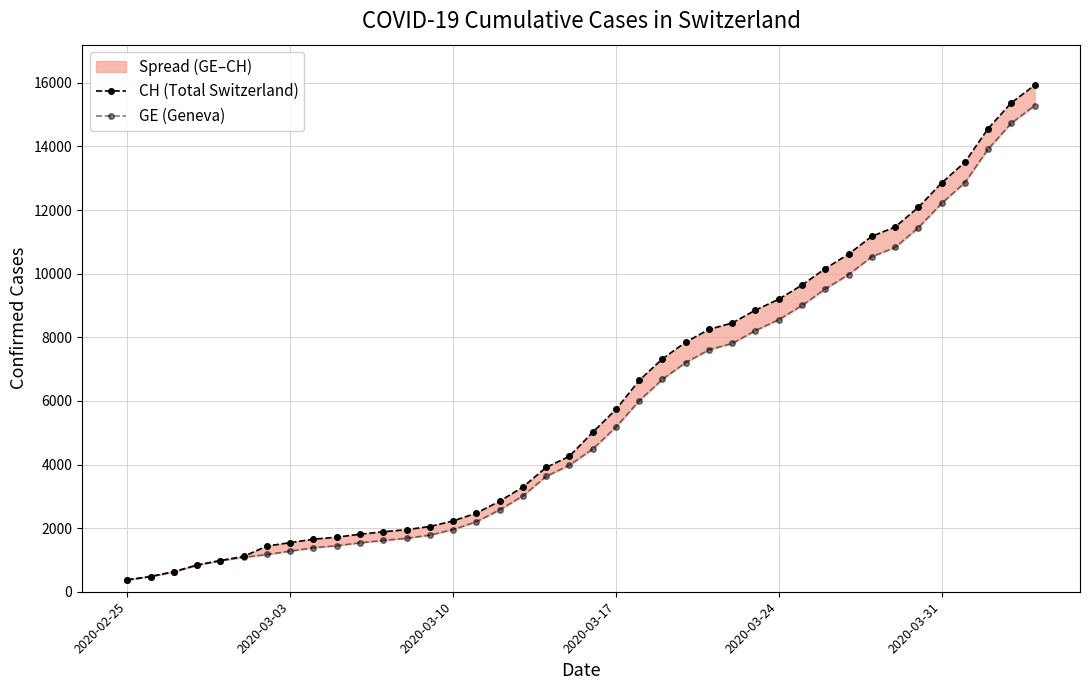

What are all the series names shown in the legend?

CH (Total Switzerland), GE (Geneva)